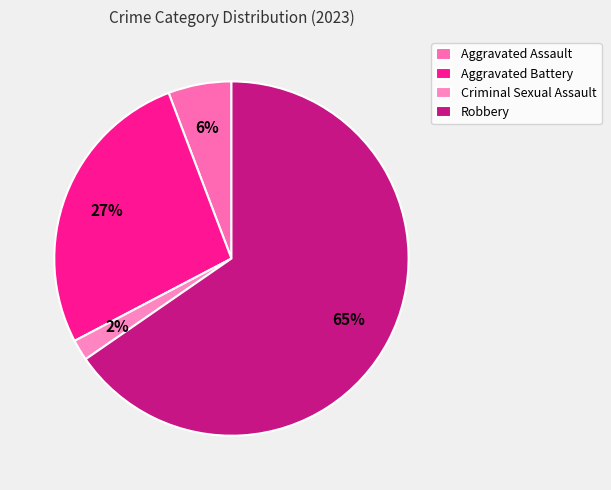

To the nearest percent, what portion does Robbery represent?

65%